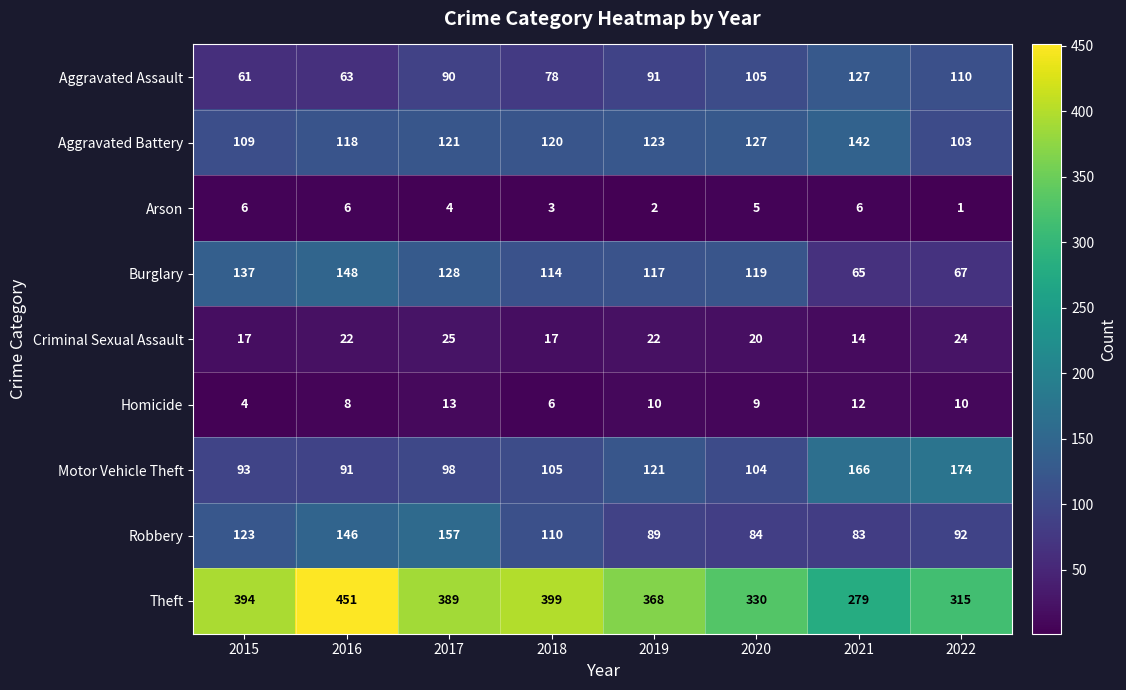

How many Homicide values are between 8 and 12?

5